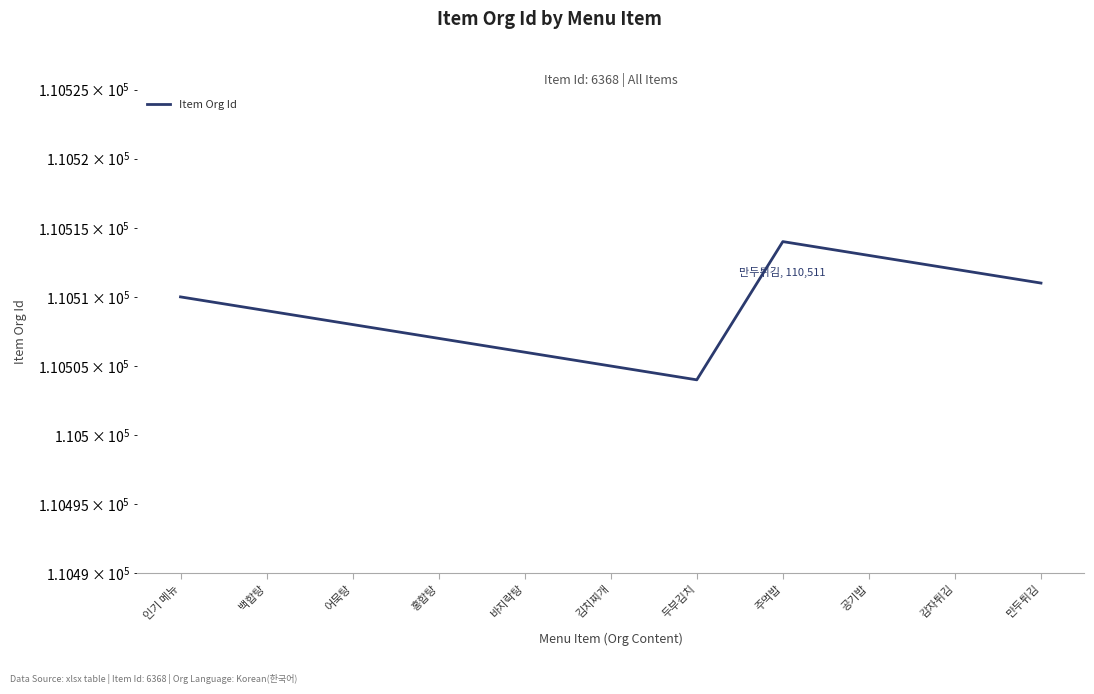

At which category does the data reach its first local valley?

두부김치